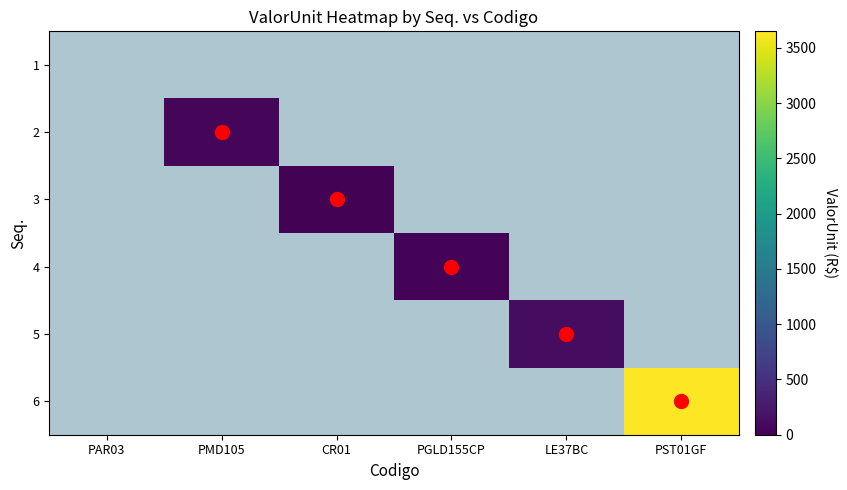

At how many categories does at least one series exceed 60?

2